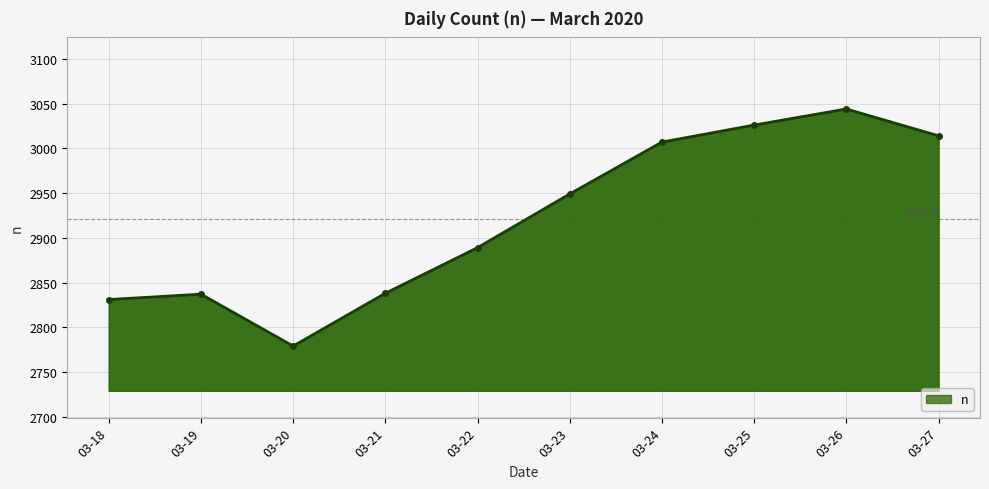

Where is the data nearest to the value 2911?

03-22